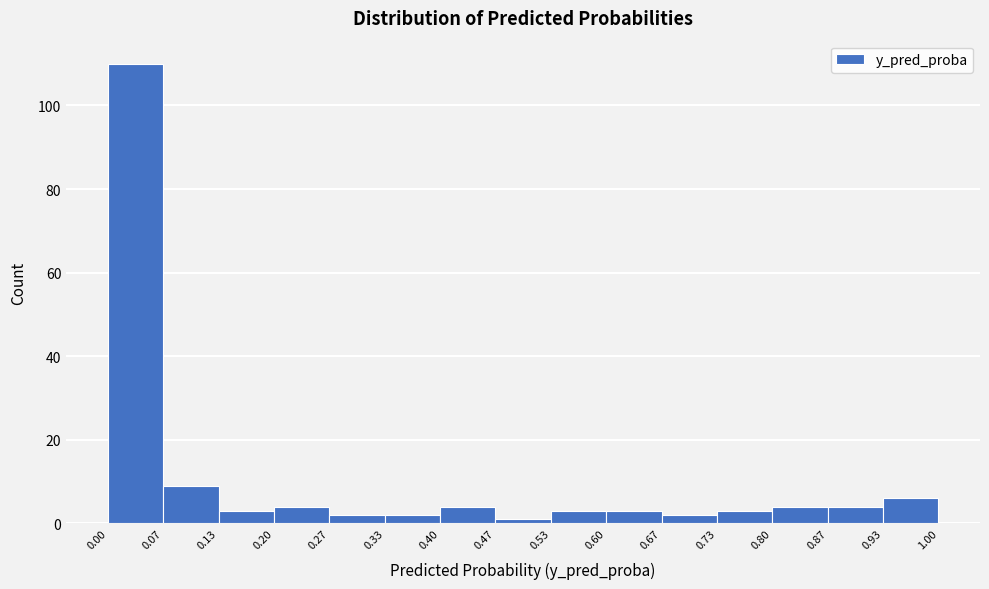

Reading left to right, list every bar in this chart as the range it spans on the x-axis followed by its height. The values are not printed on the chart, so give them approximately, as read against the axis.

0.00 to 0.07: 110
0.07 to 0.13: 10
0.13 to 0.20: 4
0.20 to 0.27: 4
0.27 to 0.33: 2
0.33 to 0.40: 2
0.40 to 0.47: 4
0.47 to 0.53: under 2
0.53 to 0.60: 4
0.60 to 0.67: 4
0.67 to 0.73: 2
0.73 to 0.80: 4
0.80 to 0.87: 4
0.87 to 0.93: 4
0.93 to 1.00: 6